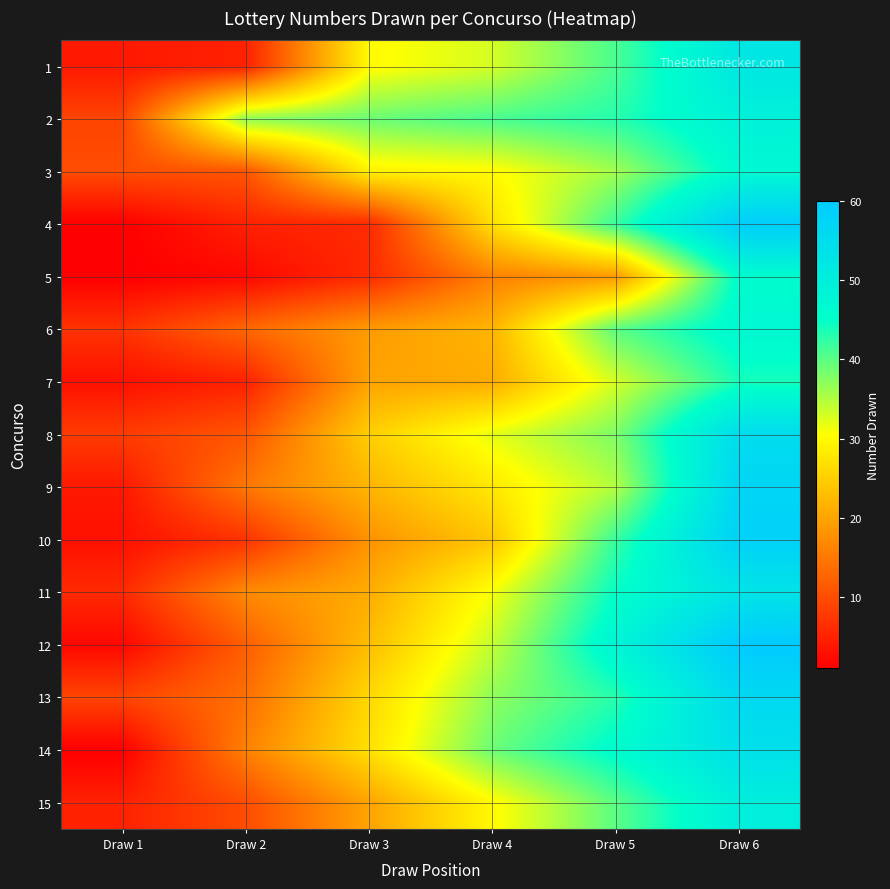

Reading left to right, transcribe all the data shown in this chart.

1: Draw 1=4	Draw 2=5	Draw 3=30	Draw 4=33	Draw 5=41	Draw 6=52
2: Draw 1=9	Draw 2=37	Draw 3=39	Draw 4=41	Draw 5=43	Draw 6=49
3: Draw 1=10	Draw 2=11	Draw 3=29	Draw 4=30	Draw 5=36	Draw 6=47
4: Draw 1=1	Draw 2=5	Draw 3=6	Draw 4=27	Draw 5=42	Draw 6=59
5: Draw 1=1	Draw 2=2	Draw 3=6	Draw 4=16	Draw 5=19	Draw 6=46
6: Draw 1=7	Draw 2=13	Draw 3=19	Draw 4=22	Draw 5=40	Draw 6=47
7: Draw 1=3	Draw 2=5	Draw 3=20	Draw 4=21	Draw 5=33	Draw 6=44
8: Draw 1=8	Draw 2=11	Draw 3=25	Draw 4=32	Draw 5=38	Draw 6=55
9: Draw 1=4	Draw 2=15	Draw 3=22	Draw 4=28	Draw 5=35	Draw 6=57
10: Draw 1=3	Draw 2=7	Draw 3=18	Draw 4=24	Draw 5=42	Draw 6=58
11: Draw 1=6	Draw 2=17	Draw 3=21	Draw 4=31	Draw 5=45	Draw 6=53
12: Draw 1=2	Draw 2=12	Draw 3=23	Draw 4=34	Draw 5=48	Draw 6=60
13: Draw 1=9	Draw 2=14	Draw 3=26	Draw 4=37	Draw 5=43	Draw 6=56
14: Draw 1=1	Draw 2=16	Draw 3=27	Draw 4=39	Draw 5=46	Draw 6=54
15: Draw 1=5	Draw 2=10	Draw 3=20	Draw 4=30	Draw 5=40	Draw 6=50